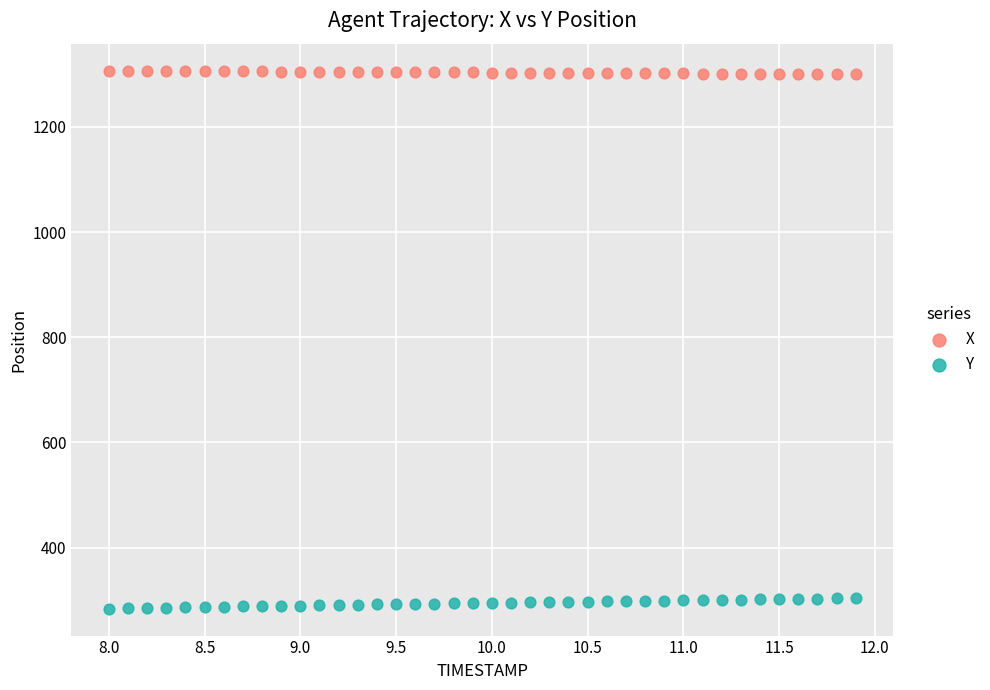

What are all the series names shown in the legend?

X, Y